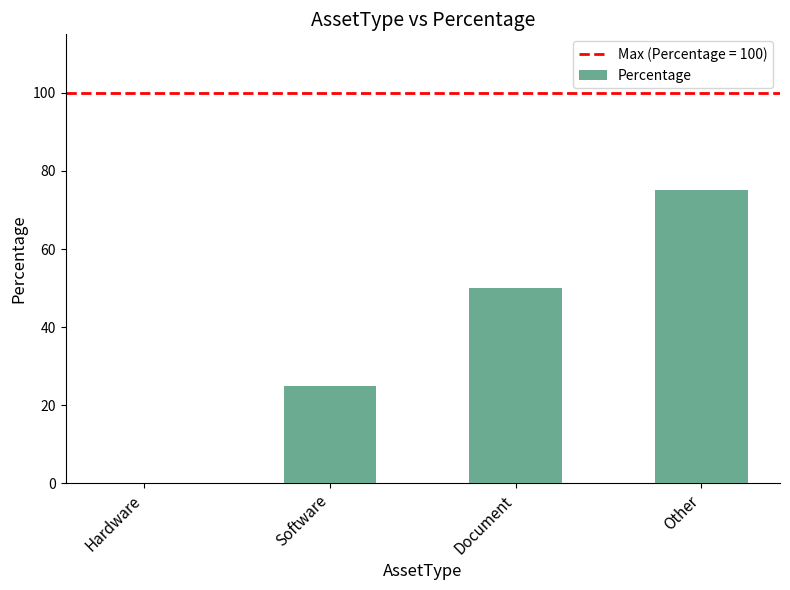

The chart shows a value of 71 at Document. True or false?

False